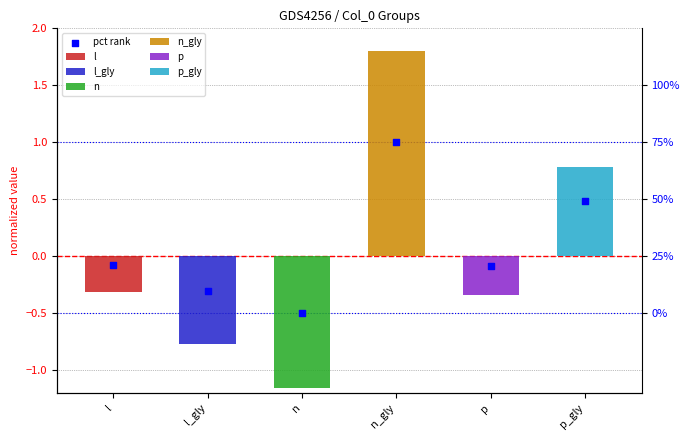

Between l_gly and p, which is larger?

p